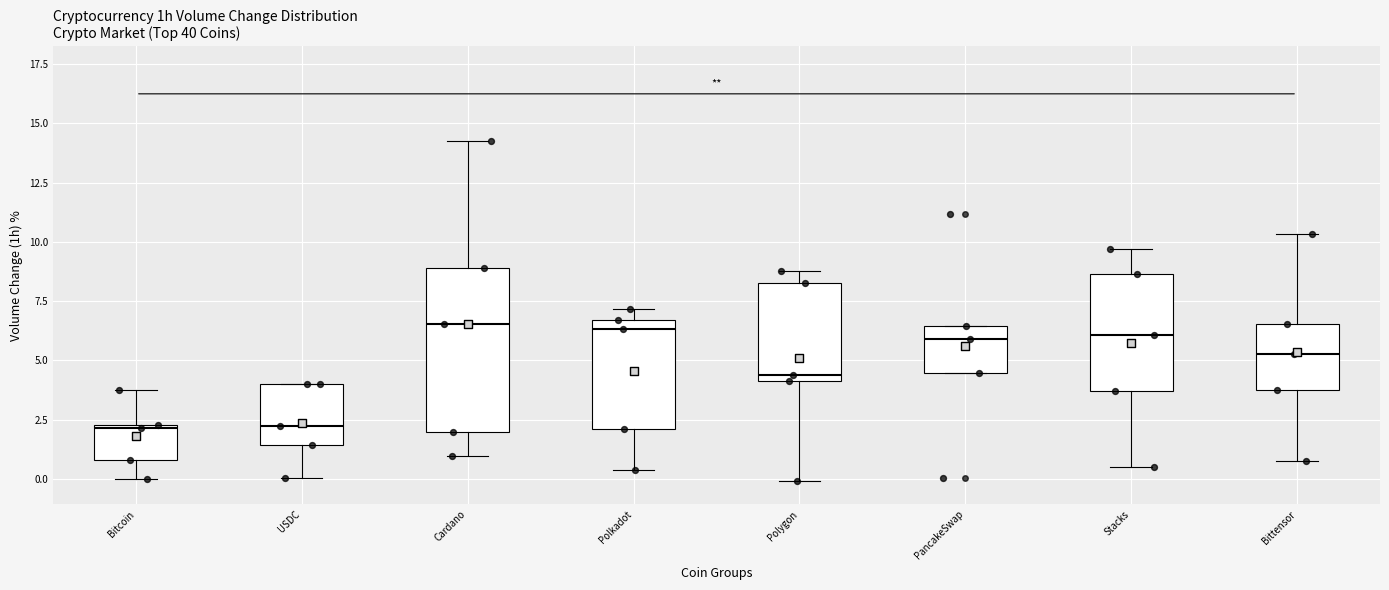

Reading left to right, read every box against the y-axis: the position of its median line, the range the box covers, and the ends of its whiskers. The values are not printed on the chart, so give them approximately, as read against the axis.

Bitcoin: median 2.0, box 1.0 to 2.5, whiskers 0.0 to 3.5
USDC: median 2.0, box 1.5 to 4.0, whiskers 0.0 to 4.0
Cardano: median 6.5, box 2.0 to 9.0, whiskers 1.0 to 14.5
Polkadot: median 6.5 (just below the box's upper edge), box 2.0 to 6.5, whiskers 0.5 to 7.0
Polygon: median 4.5, box 4.0 to 8.5, whiskers 0.0 to 9.0
PancakeSwap: median 6.0, box 4.5 to 6.5, whiskers 4.5 to 6.5
Stacks: median 6.0, box 3.5 to 8.5, whiskers 0.5 to 9.5
Bittensor: median 5.5, box 4.0 to 6.5, whiskers 1.0 to 10.5